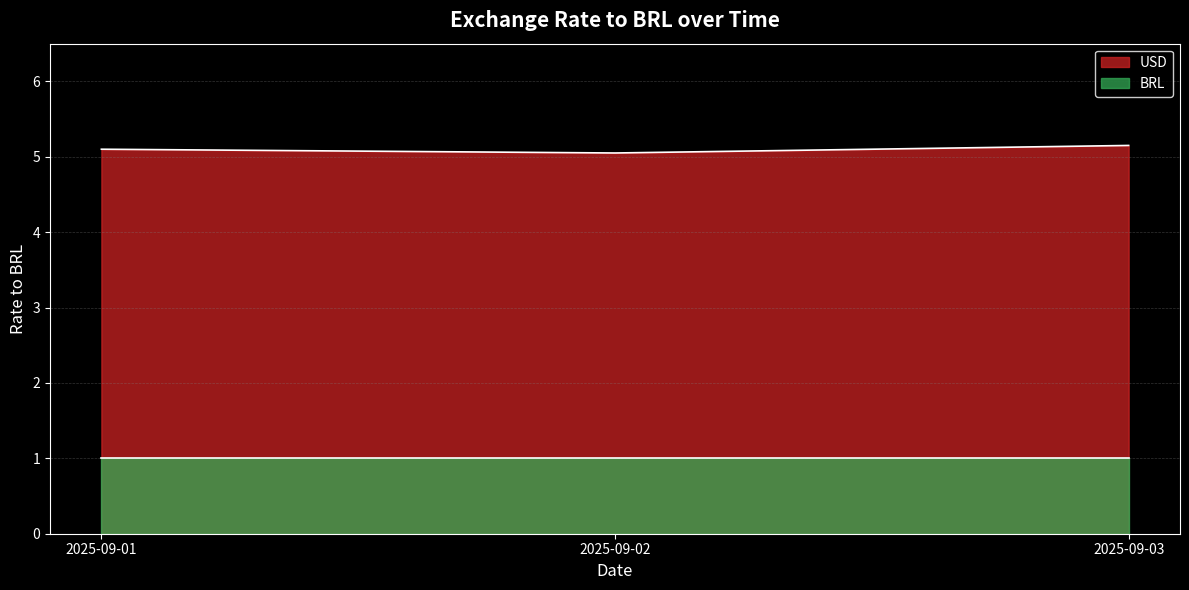

Reading right to left, list all the values displayed in this chart.

2025-09-03=5.2	2025-09-02=5.0	2025-09-01=5.1